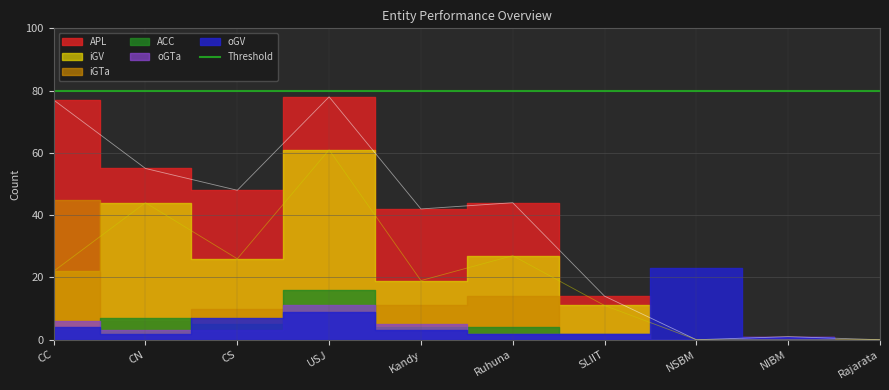

Which category has the highest value across all series?

USJ